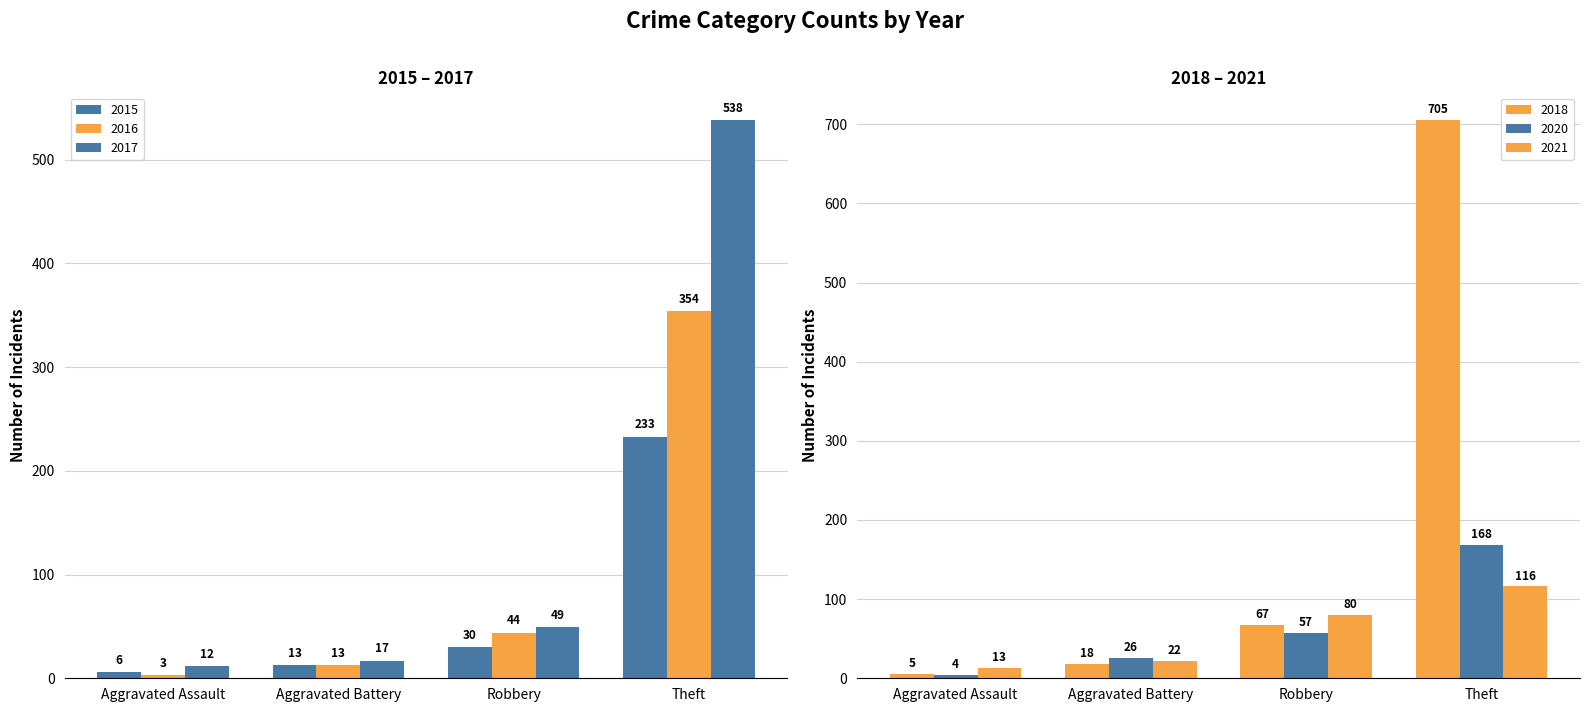

What is the difference between the highest and lowest values at Aggravated Battery?

13